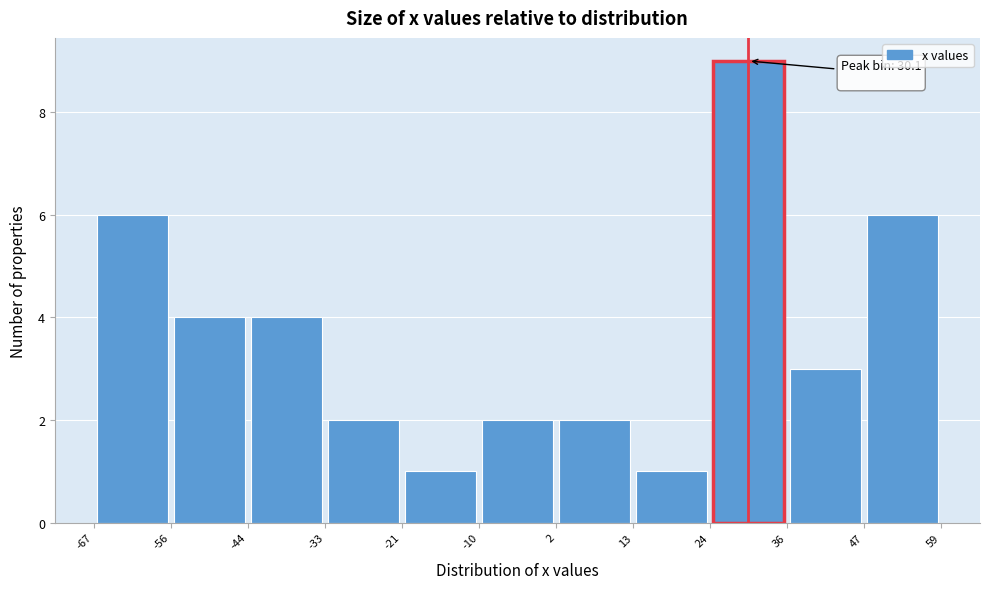

Which range on the x-axis has the tallest bar?

24 to 36